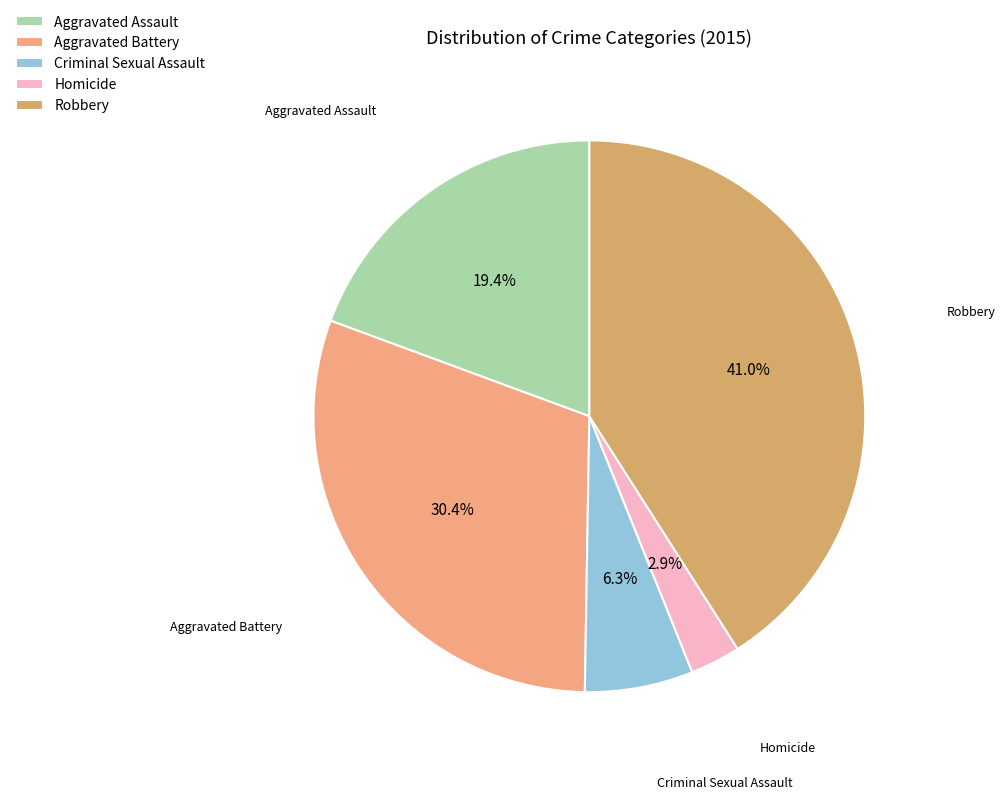

To the nearest percent, what is the combined percentage of Robbery and Aggravated Assault?

60%